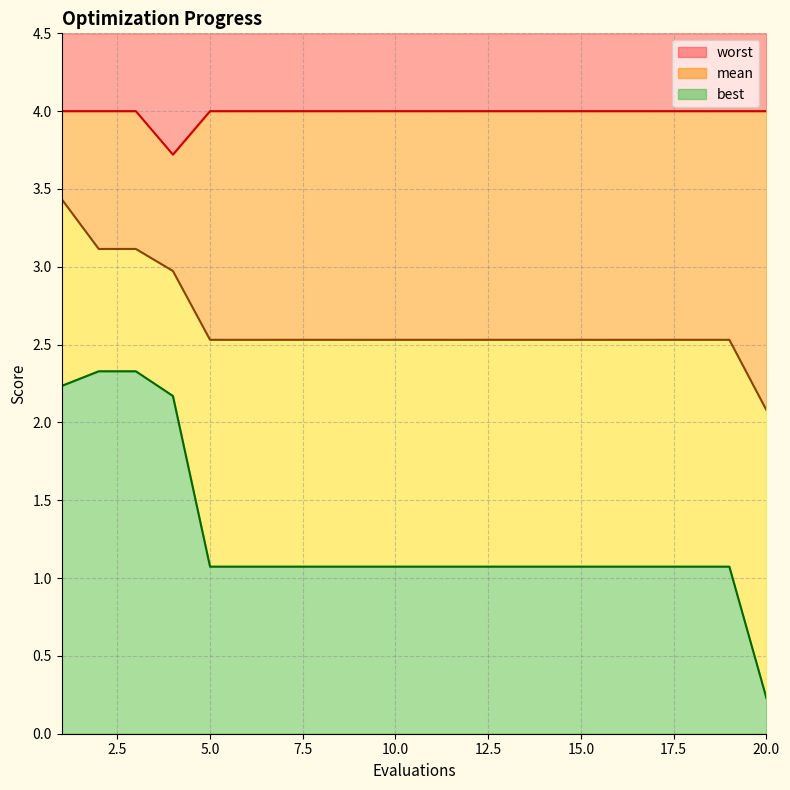

What is the average value of the best series?

1.3